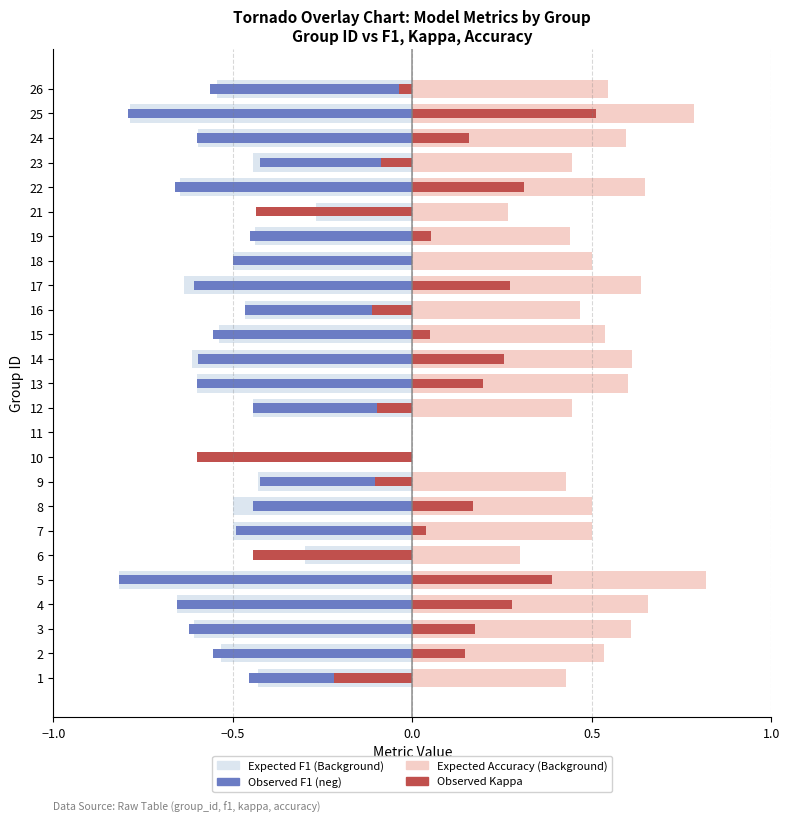

Is it true that F1 (neg) equals -0.2 at 9?

False